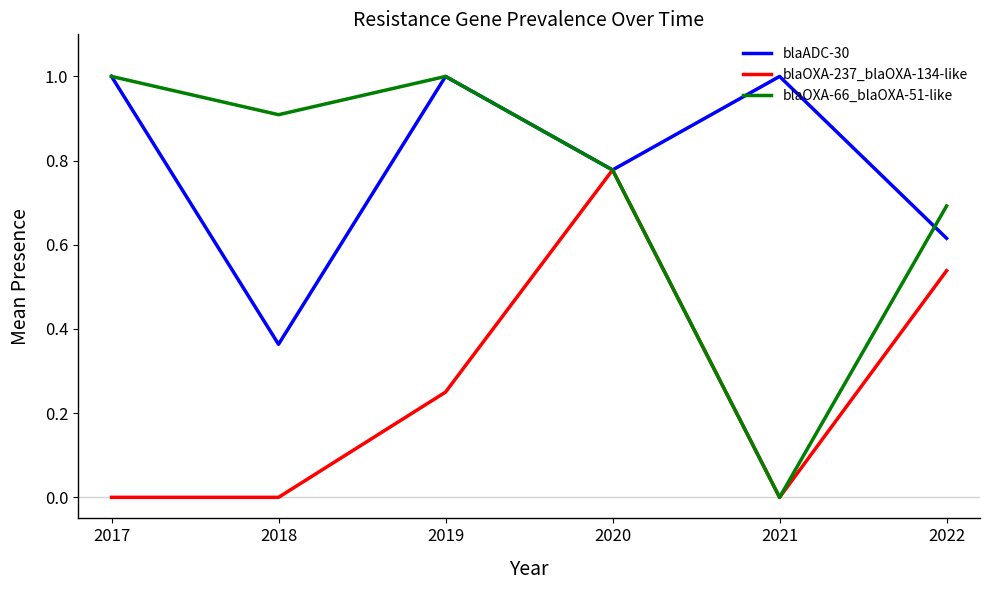

Which series has the largest range (max minus min)?

blaOXA-66_blaOXA-51-like